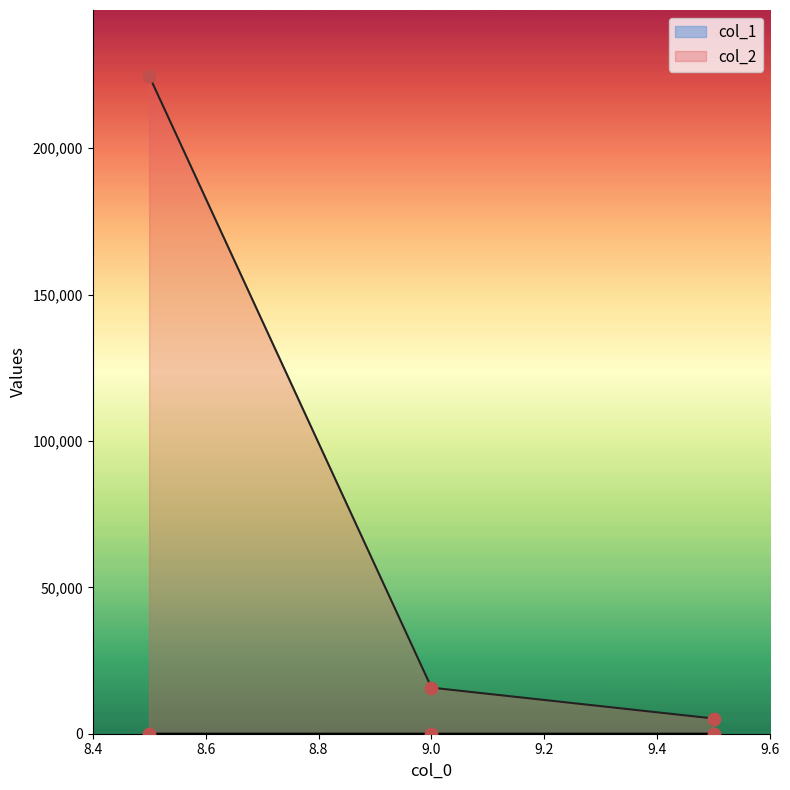

What is the total value across all series at 9.0?

15743.6